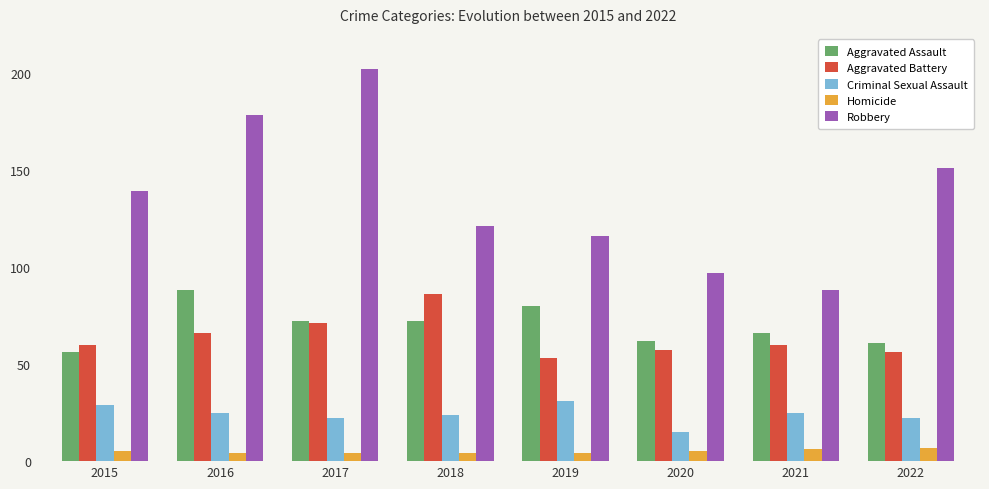

Rank the categories by Robbery value from lowest to highest.

2021, 2020, 2019, 2018, 2015, 2022, 2016, 2017